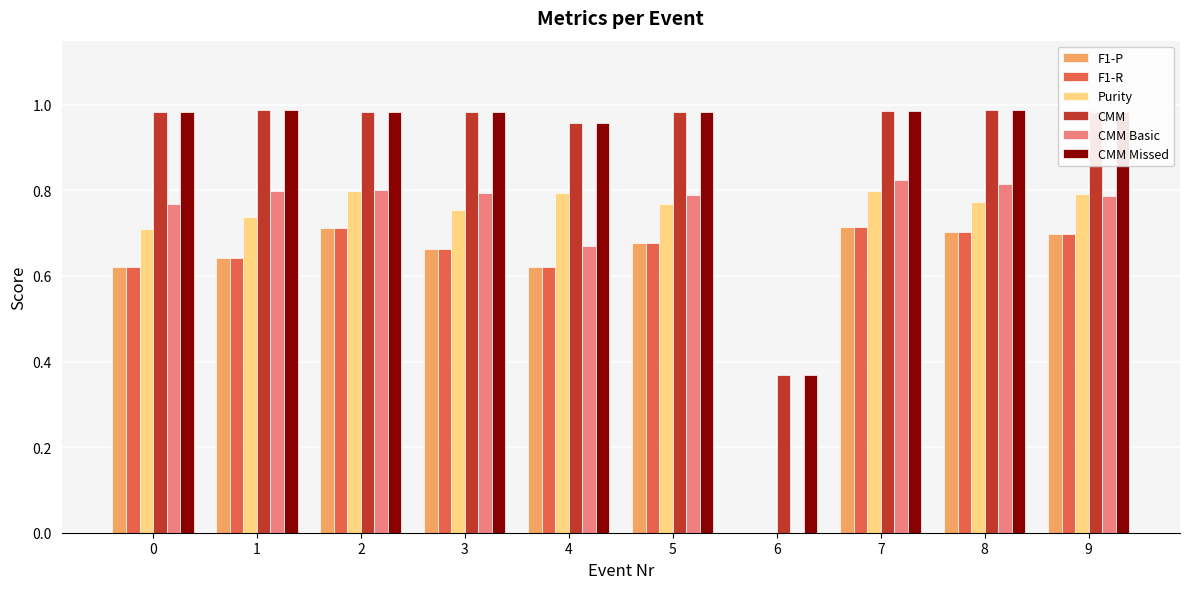

Are the bars horizontal?

No